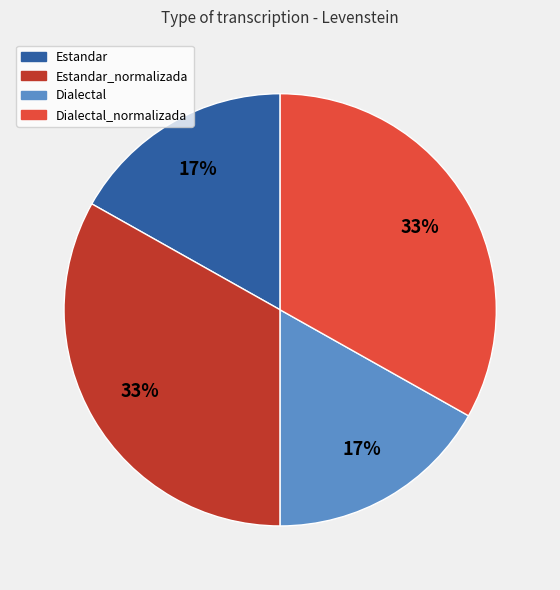

How many slices are in this pie chart?

4